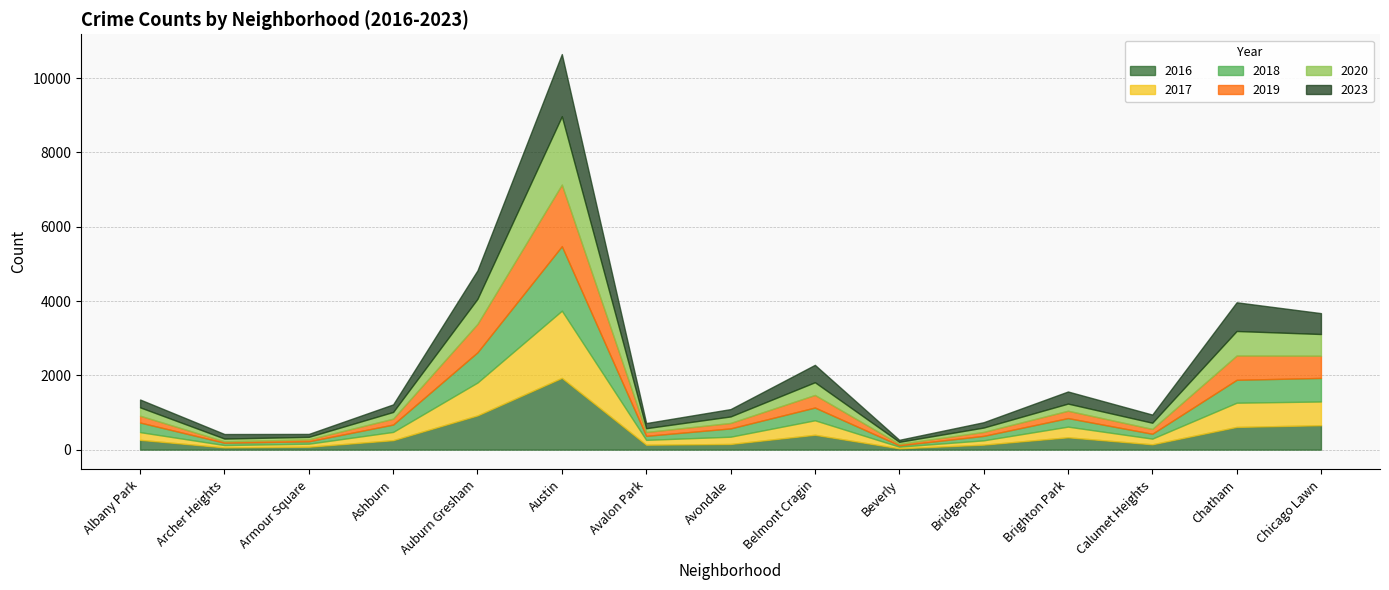

Which series has the largest total across all categories?

2016